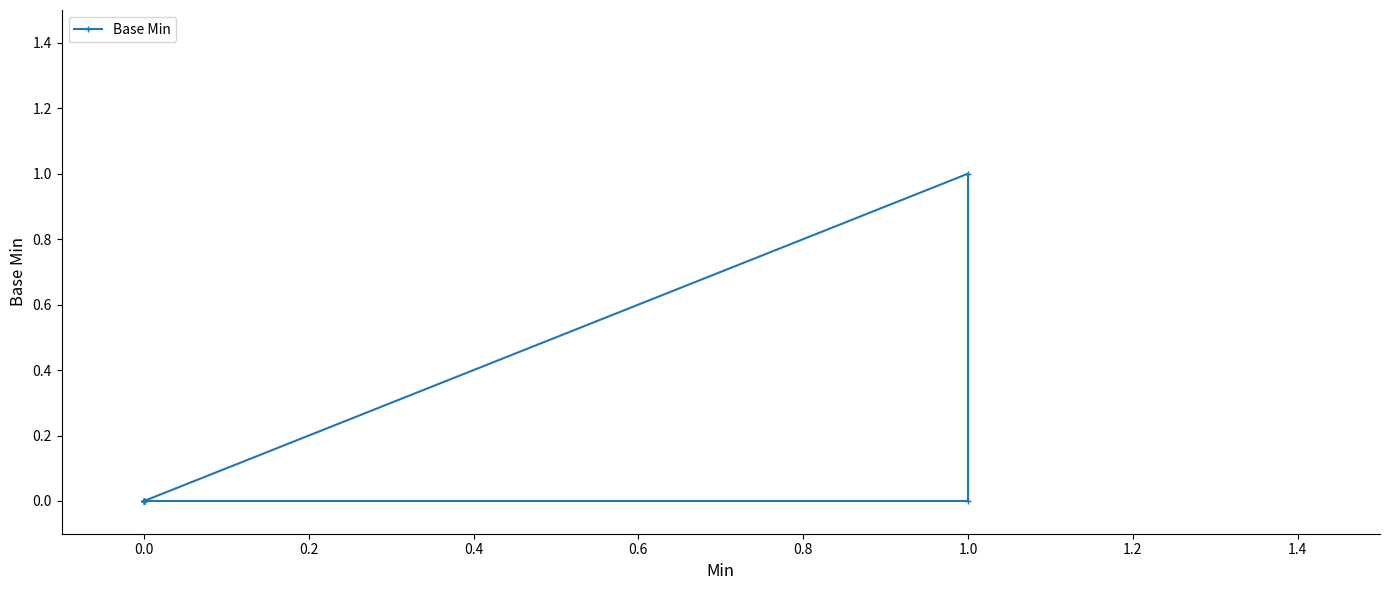

Count the number of data series in this chart.

1